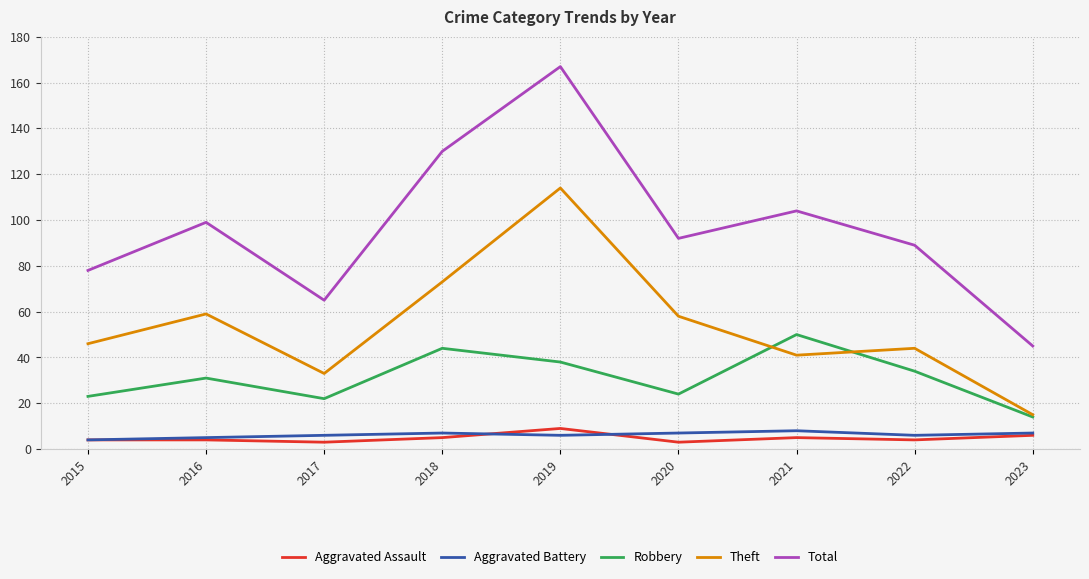

What is the minimum value shown in the chart?

3